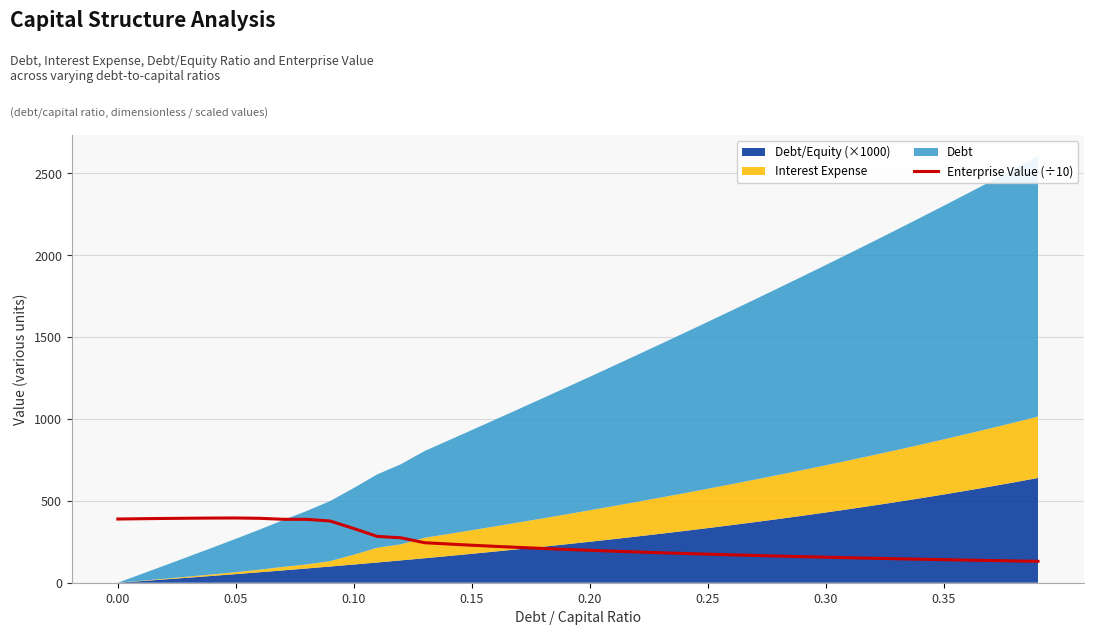

The value of Enterprise Value (÷10) at 0.30 is 155.7. True or false?

True